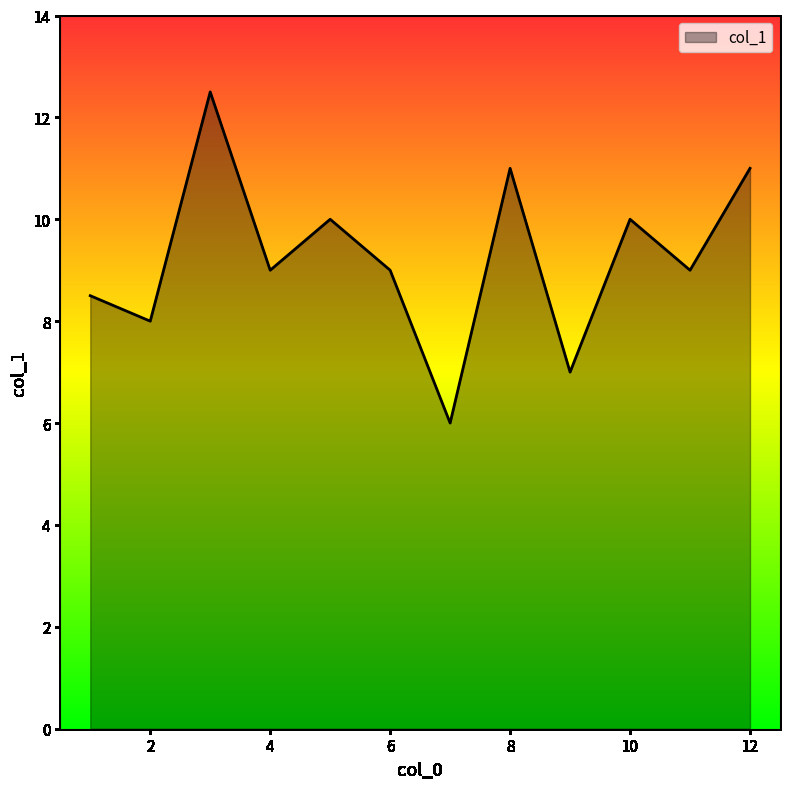

What is the sum of all values?

111.0